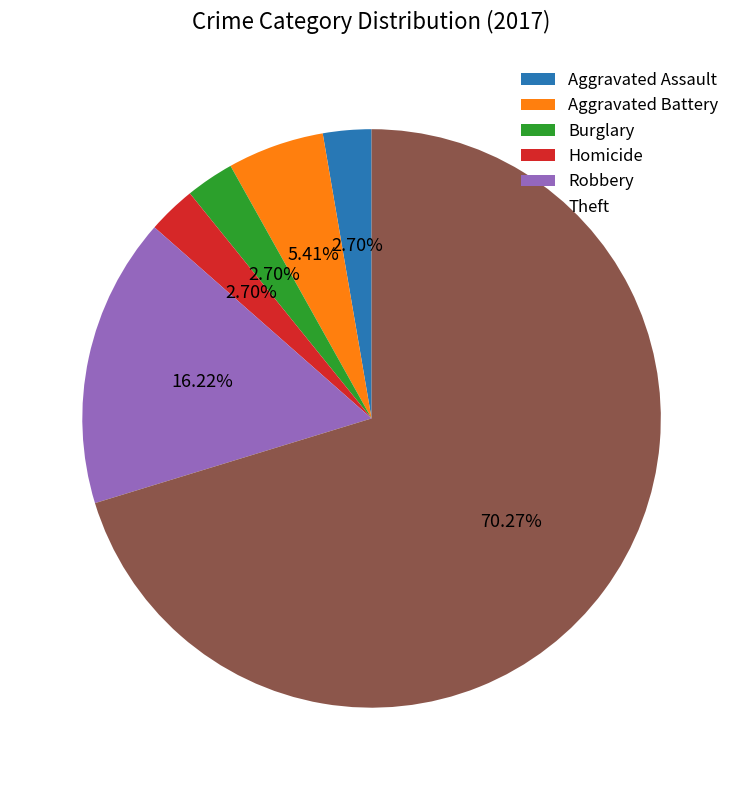

The Aggravated Assault slice represents 16% of the pie. True or false?

False